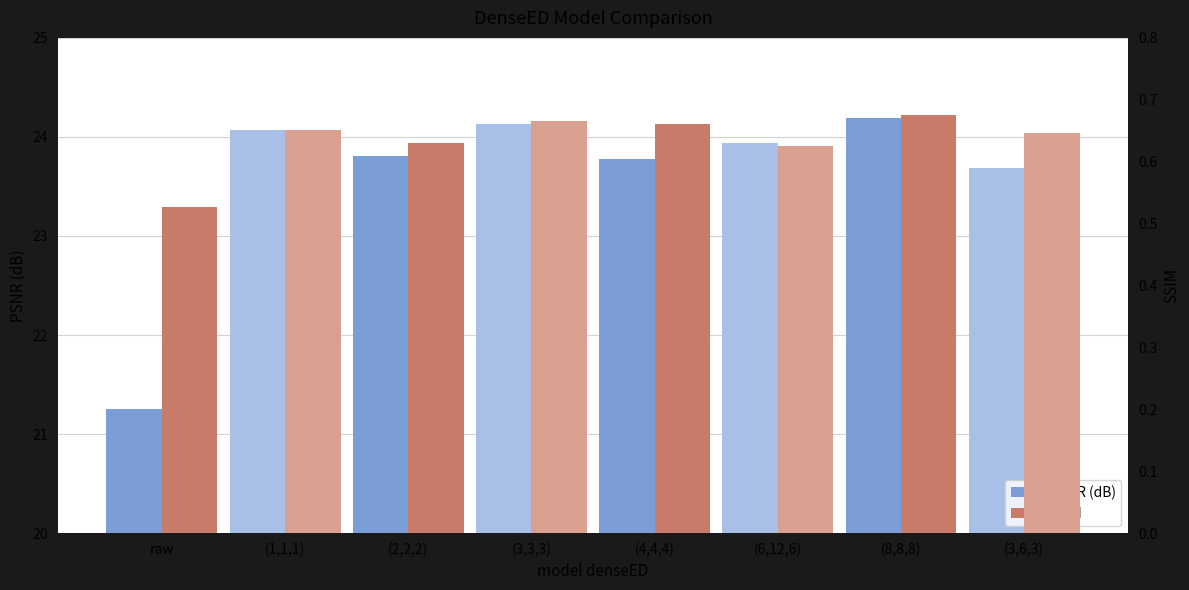

Reading left to right, extract all data points from this chart.

PSNR (dB): raw=21.2	(1,1,1)=24.1	(2,2,2)=23.8	(3,3,3)=24.1	(4,4,4)=23.8	(6,12,6)=23.9	(8,8,8)=24.2	(3,6,3)=23.7
SSIM: raw=0.5	(1,1,1)=0.7	(2,2,2)=0.6	(3,3,3)=0.7	(4,4,4)=0.7	(6,12,6)=0.6	(8,8,8)=0.7	(3,6,3)=0.6